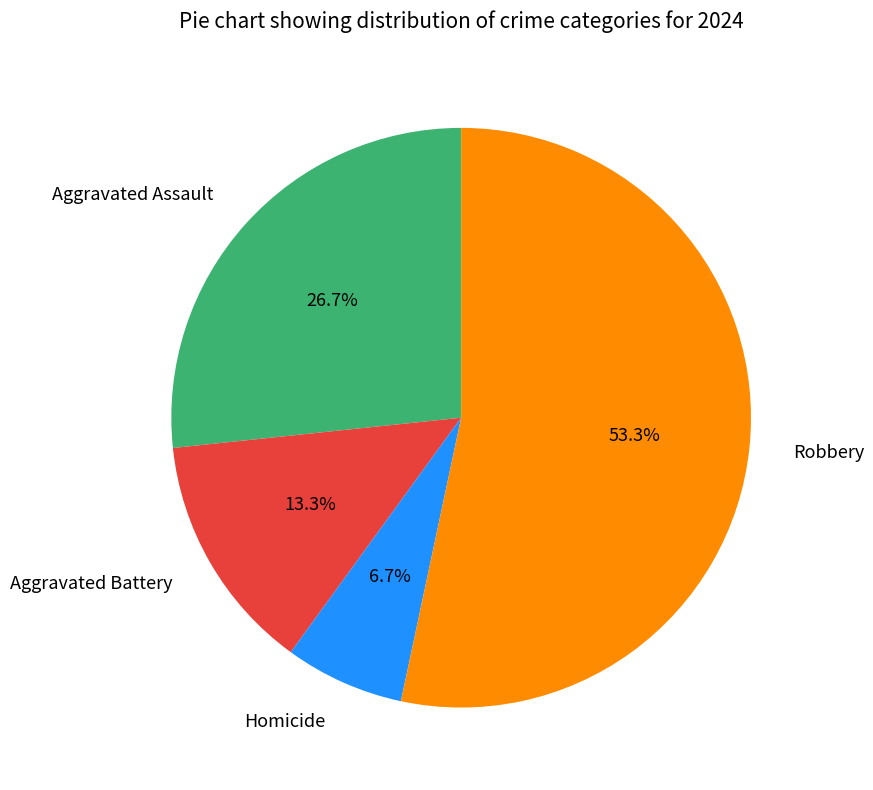

What percentage is the Homicide slice, to the nearest percent?

7%